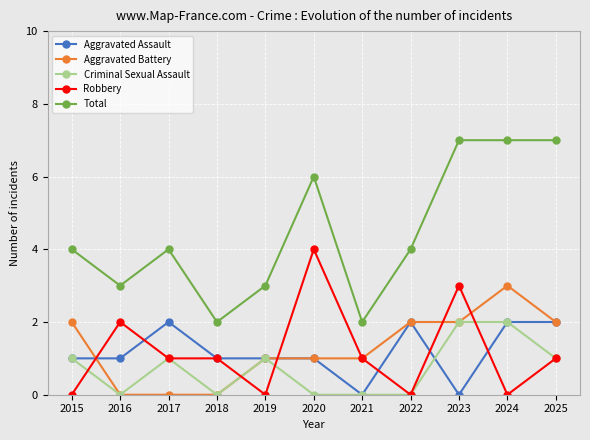

At which category does Criminal Sexual Assault reach its first local peak?

2017